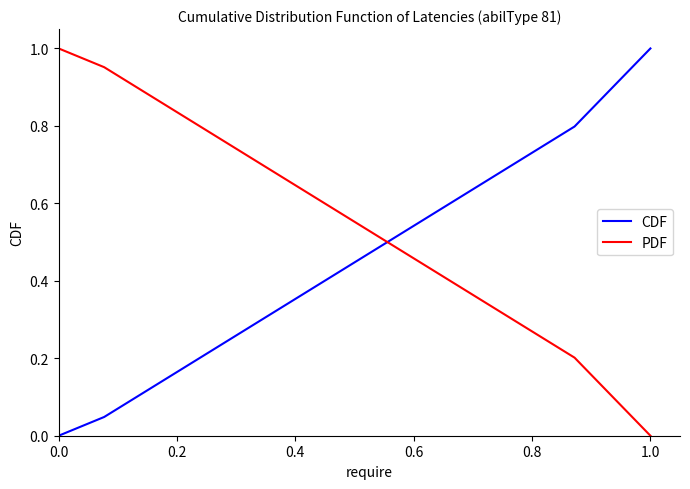

True or false: CDF has more than 1 points higher than both neighbors.

False